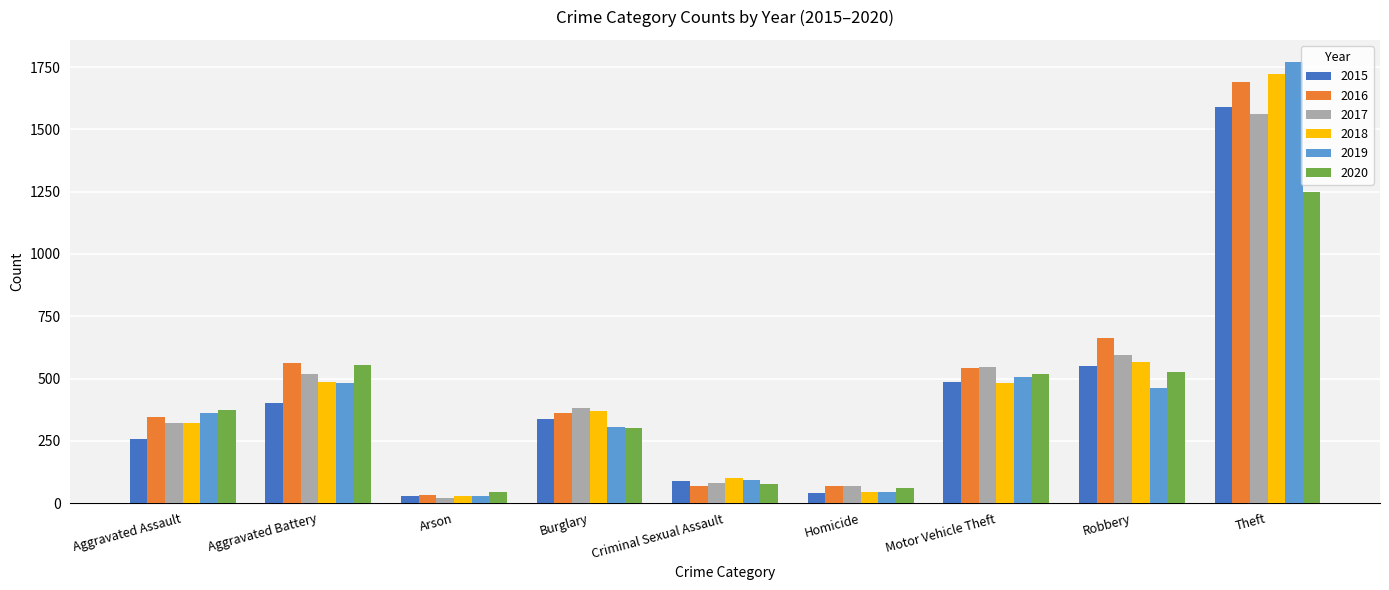

At which label does 2017 reach its minimum?

Arson